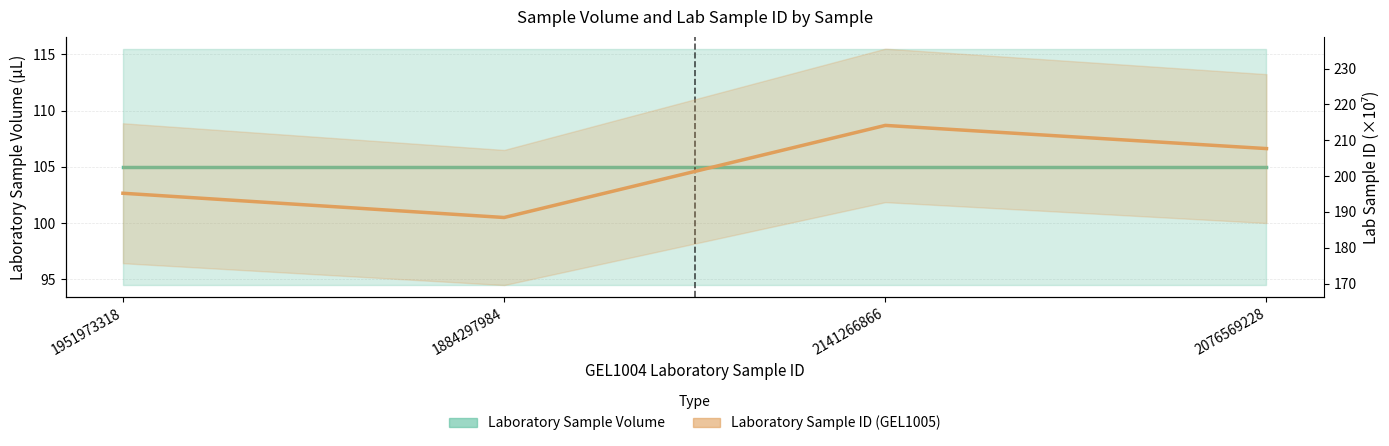

What is the total value across all series at 2141266866?

319.1